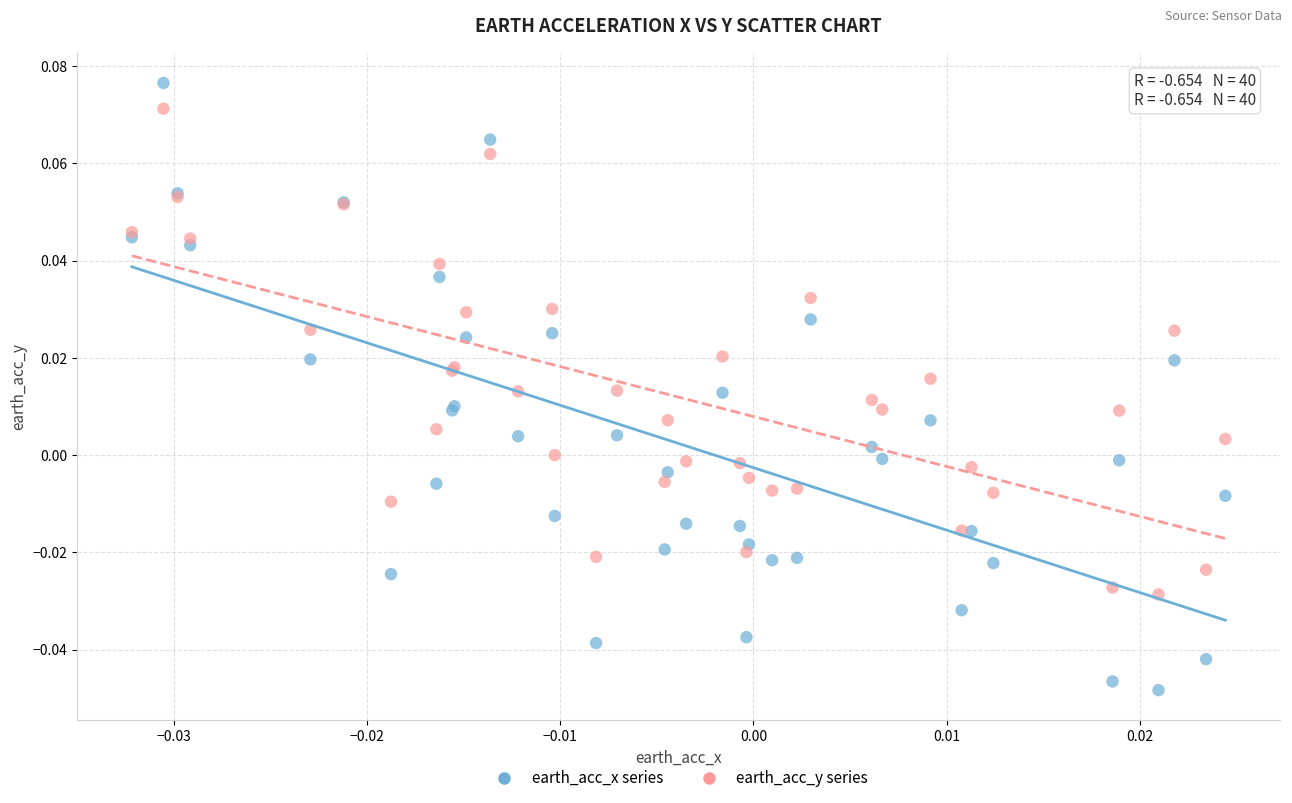

Which series has the widest spread of Y values?

earth_acc_x series